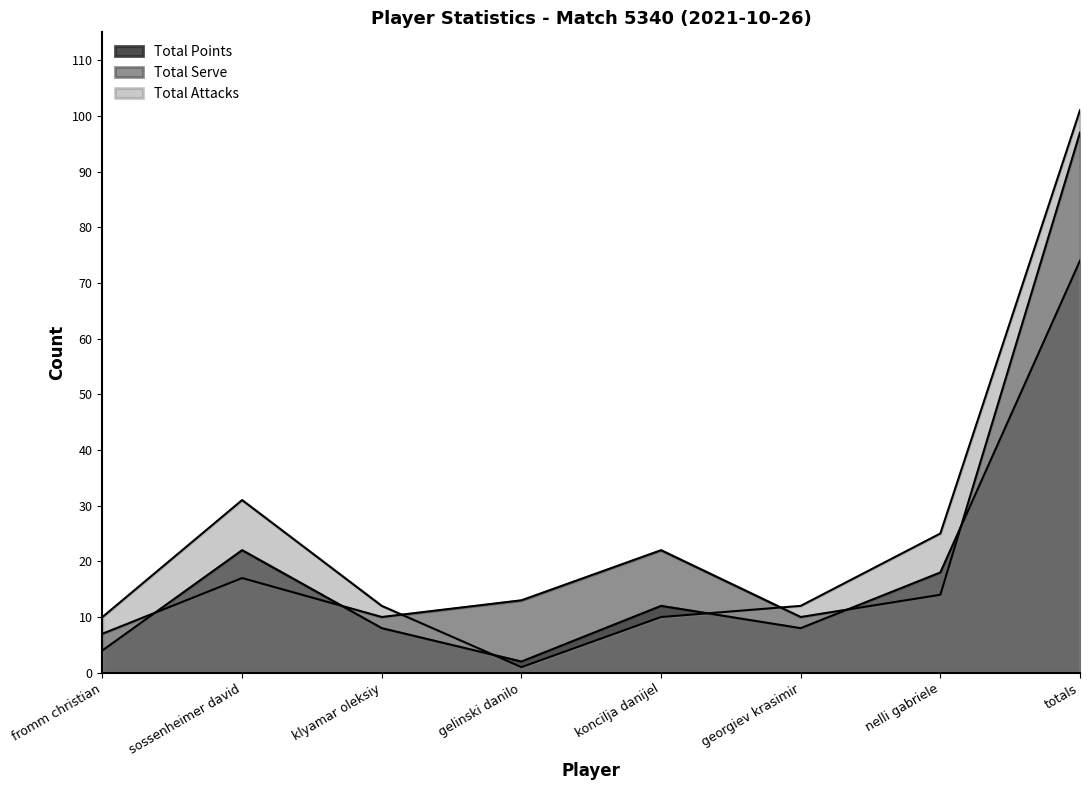

What is the label of the 6th point from the right?

klyamar oleksiy